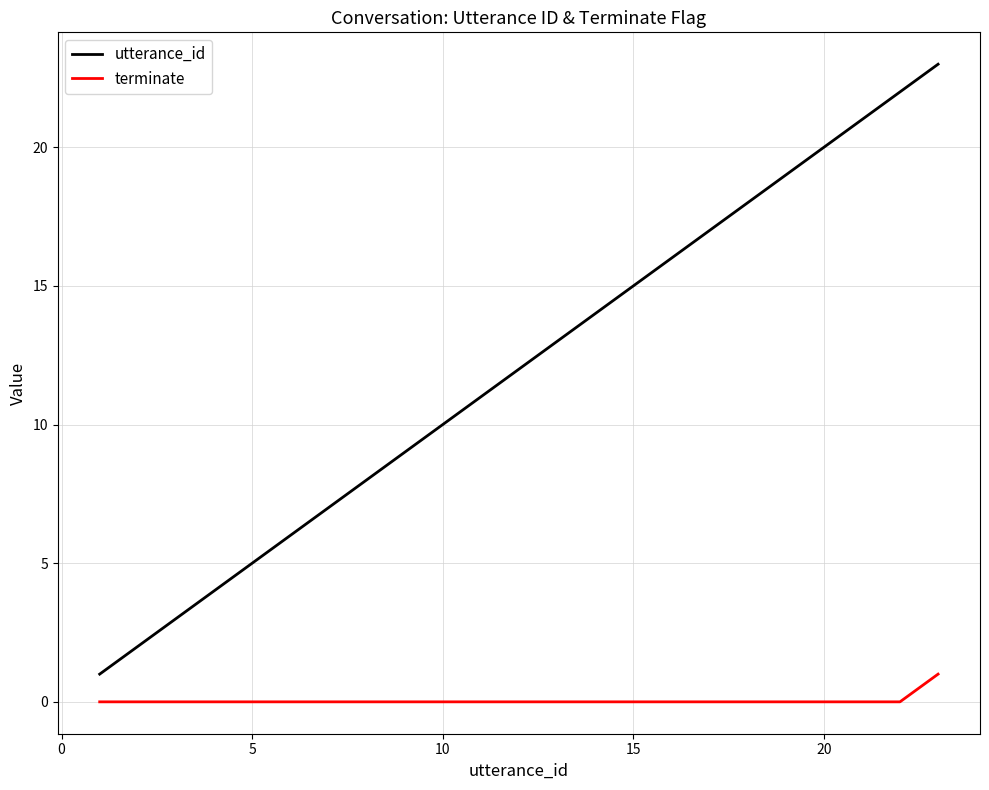

True or false: utterance_id and terminate cross at least once.

False